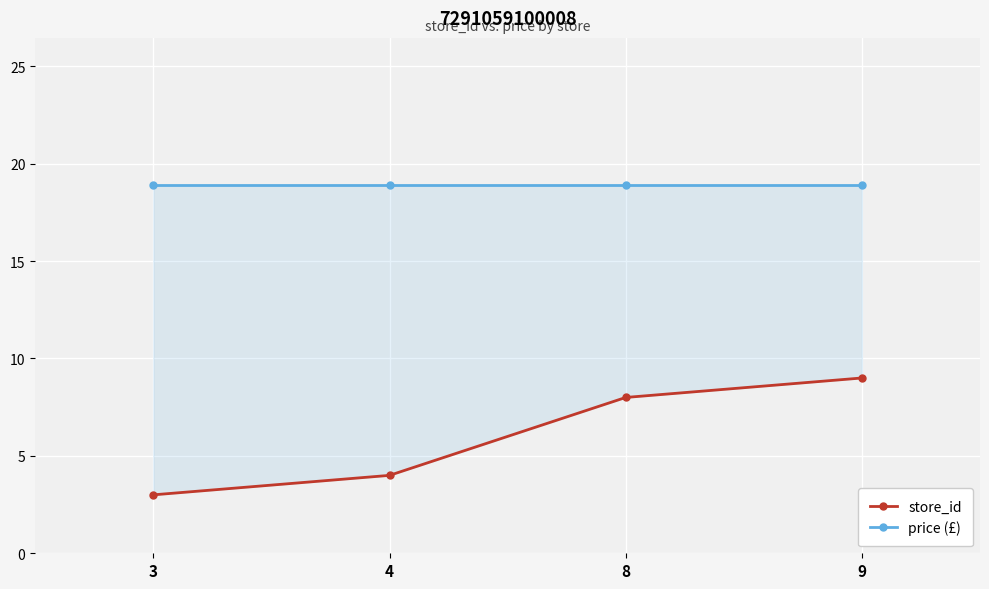

At which category is the sum across all series the highest?

9